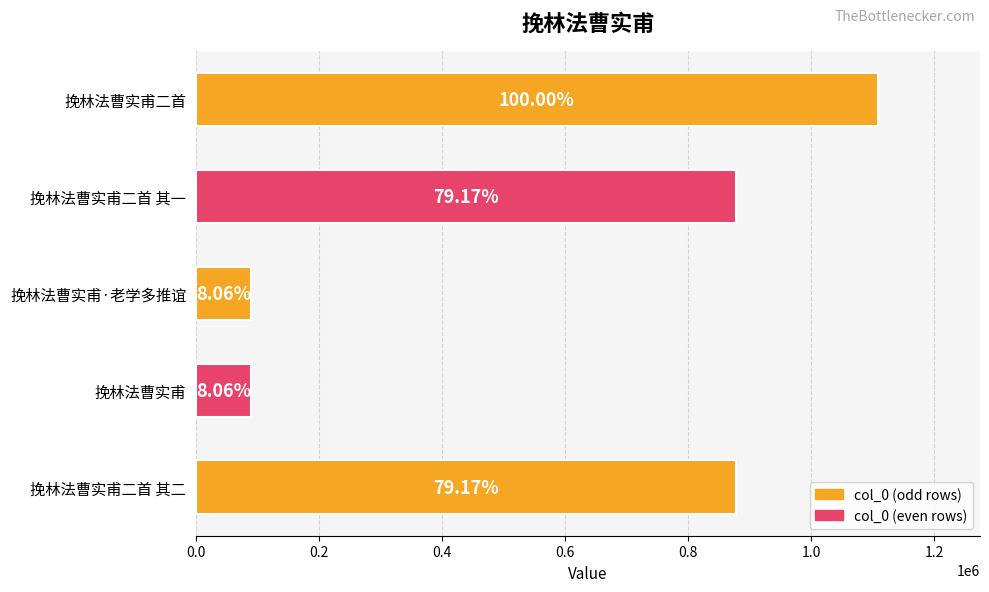

How many bars are there in total?

5